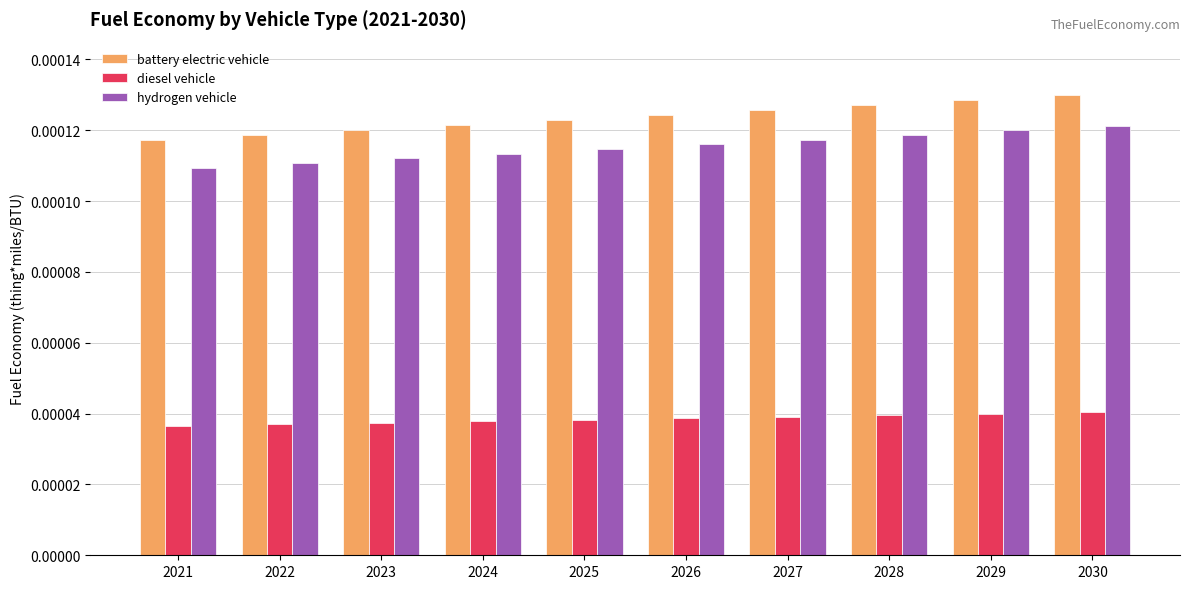

Count the number of categories in the chart.

10